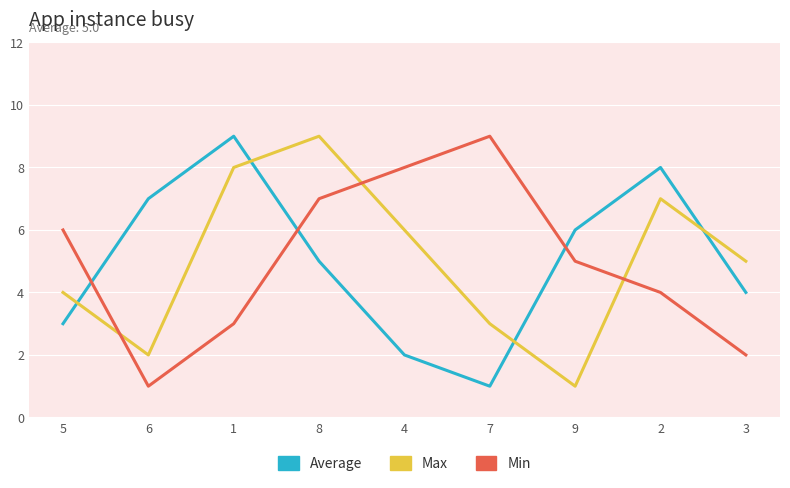

Between which two adjacent categories do Max and Average first intersect?

5 and 6